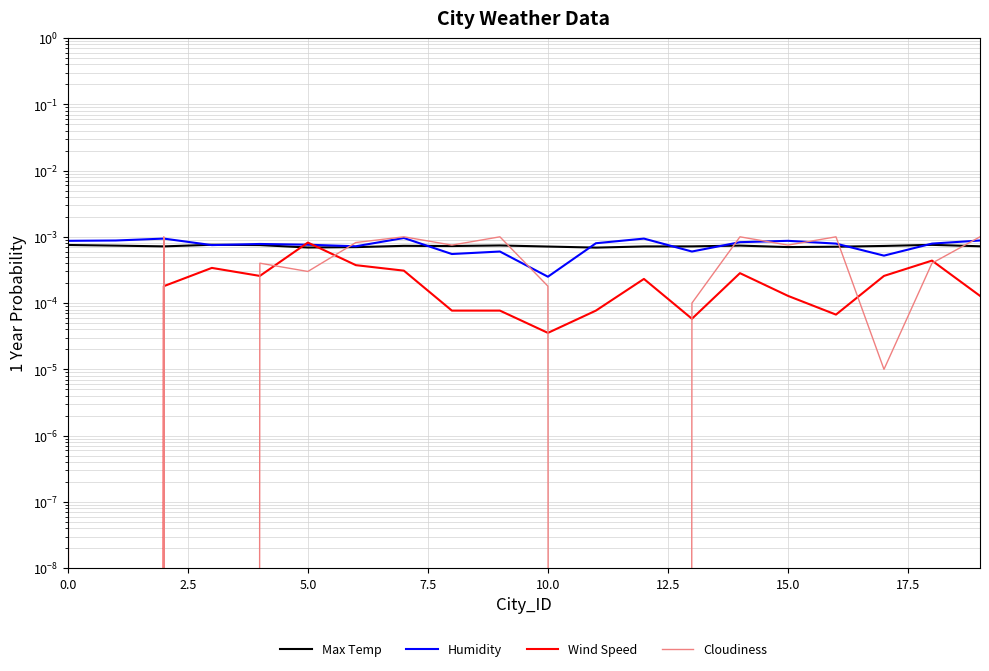

List the series in order of their peak value, highest first.

Cloudiness, Humidity, Wind Speed, Max Temp